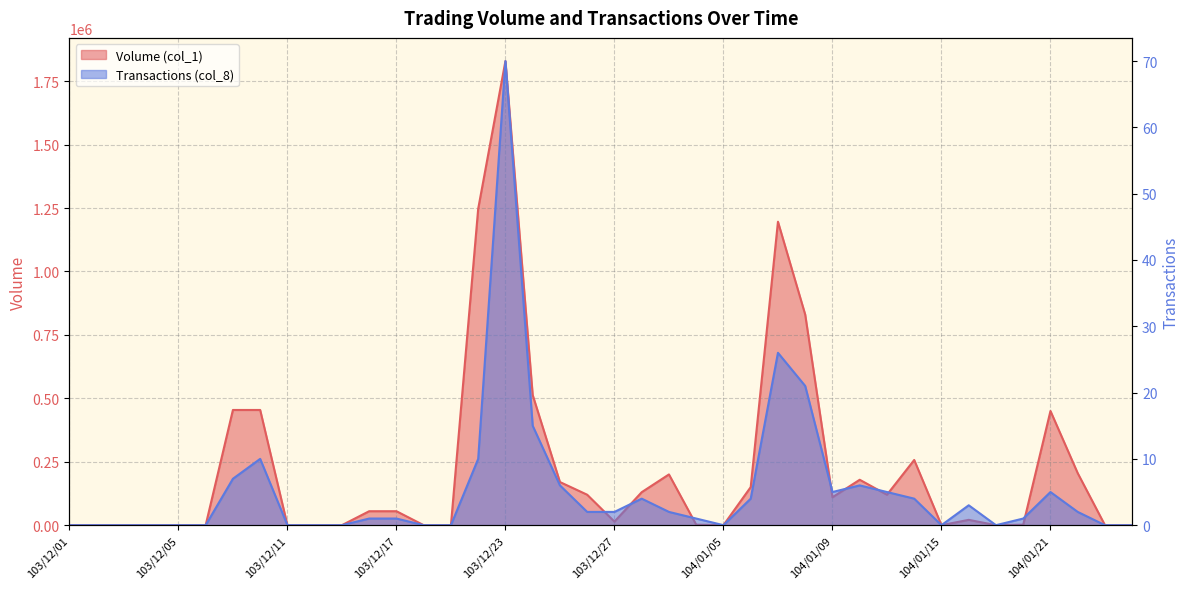

List the series in order of their peak value, lowest first.

Transactions (col_8), Volume (col_1)